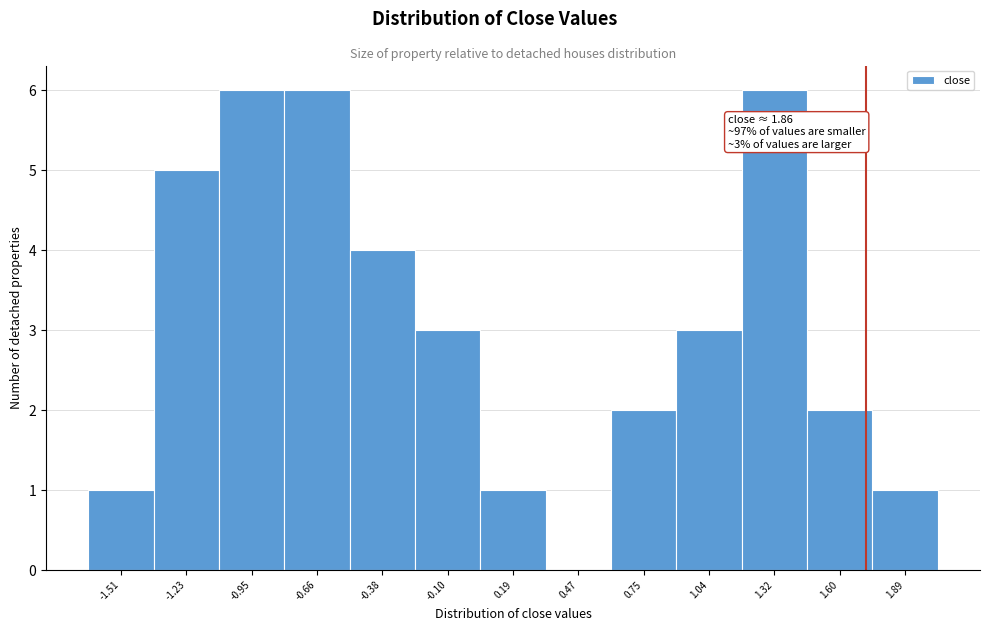

Reading left to right, transcribe all the data shown in this chart.

-1.51=1	-1.23=5	-0.95=6	-0.66=6	-0.38=4	-0.10=3	0.19=1	0.47=0	0.75=2	1.04=3	1.32=6	1.60=2	1.89=1